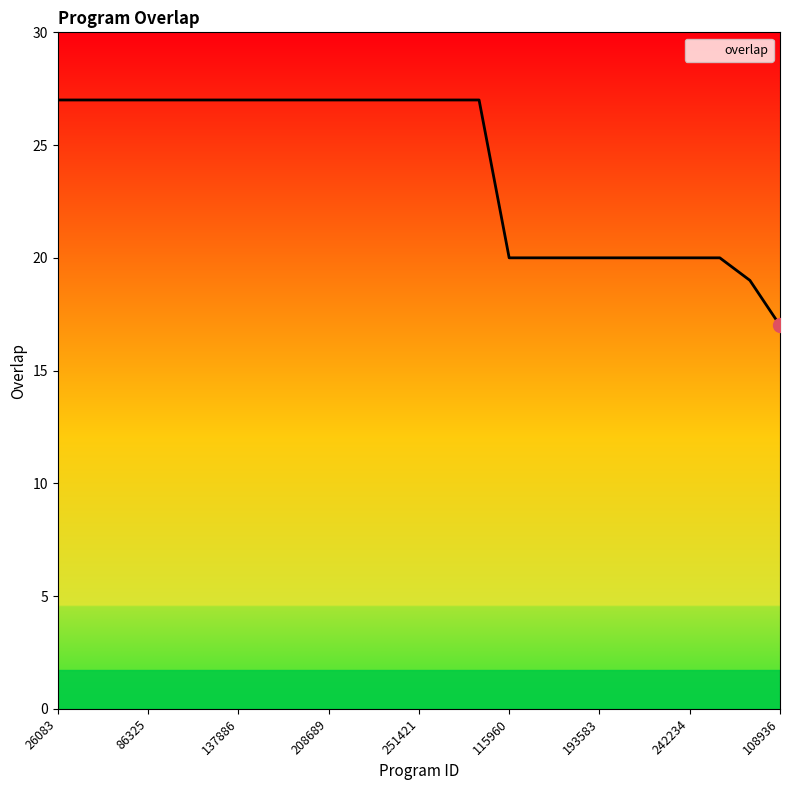

What is the difference between the second highest and minimum values?

10